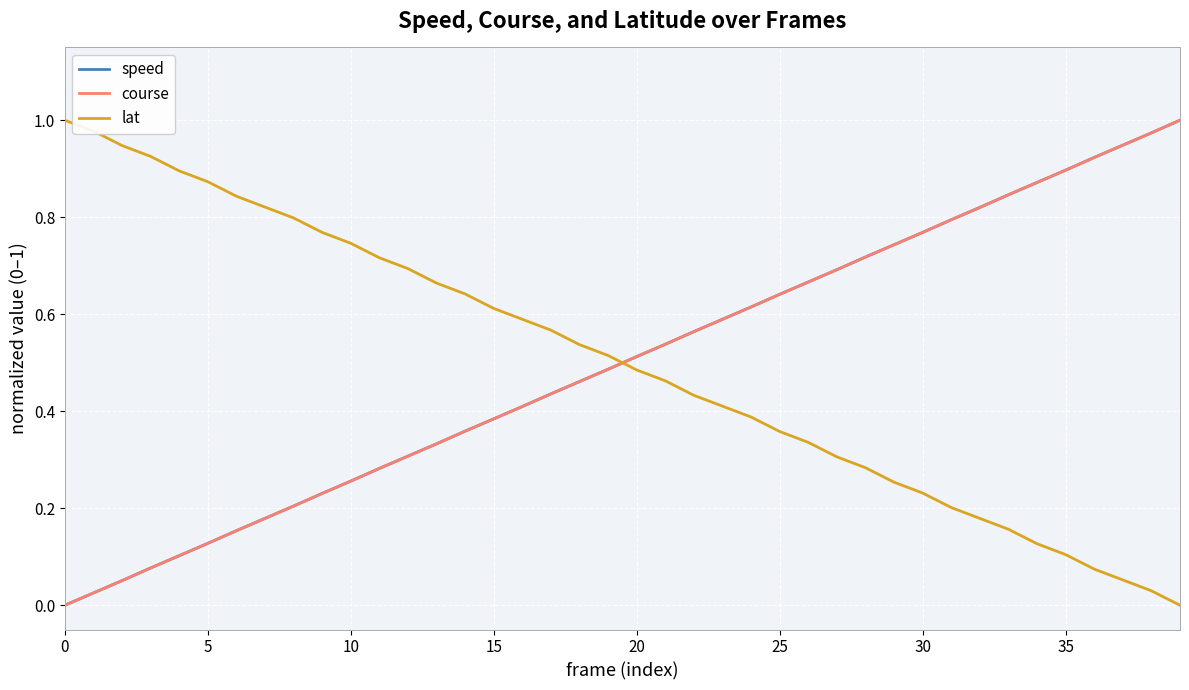

True or false: course and lat intersect in this chart.

True